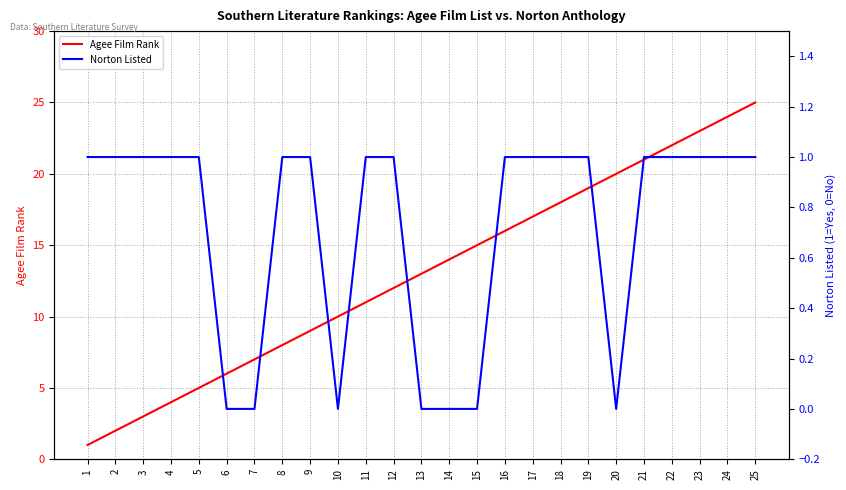

At which category does Norton Listed reach its first local valley?

10